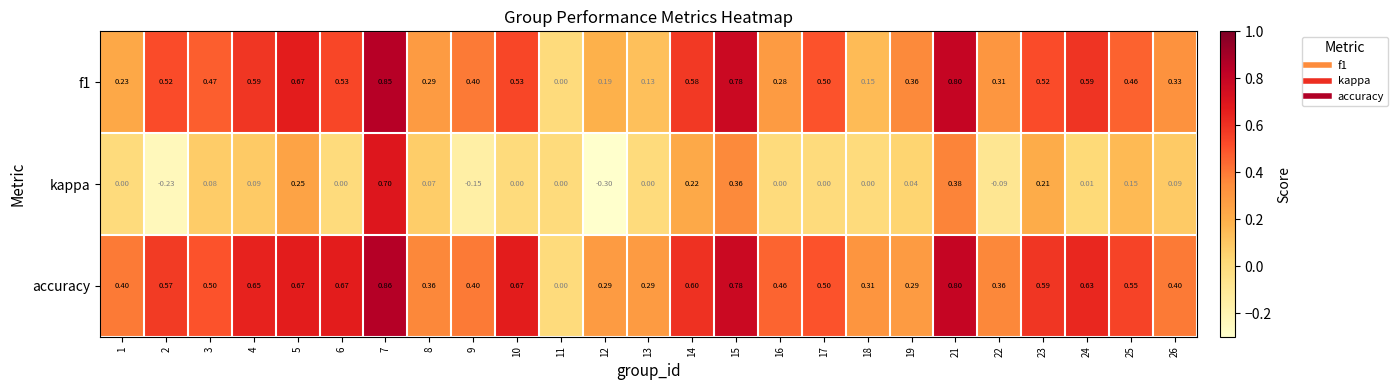

Count the number of categories in the chart.

25